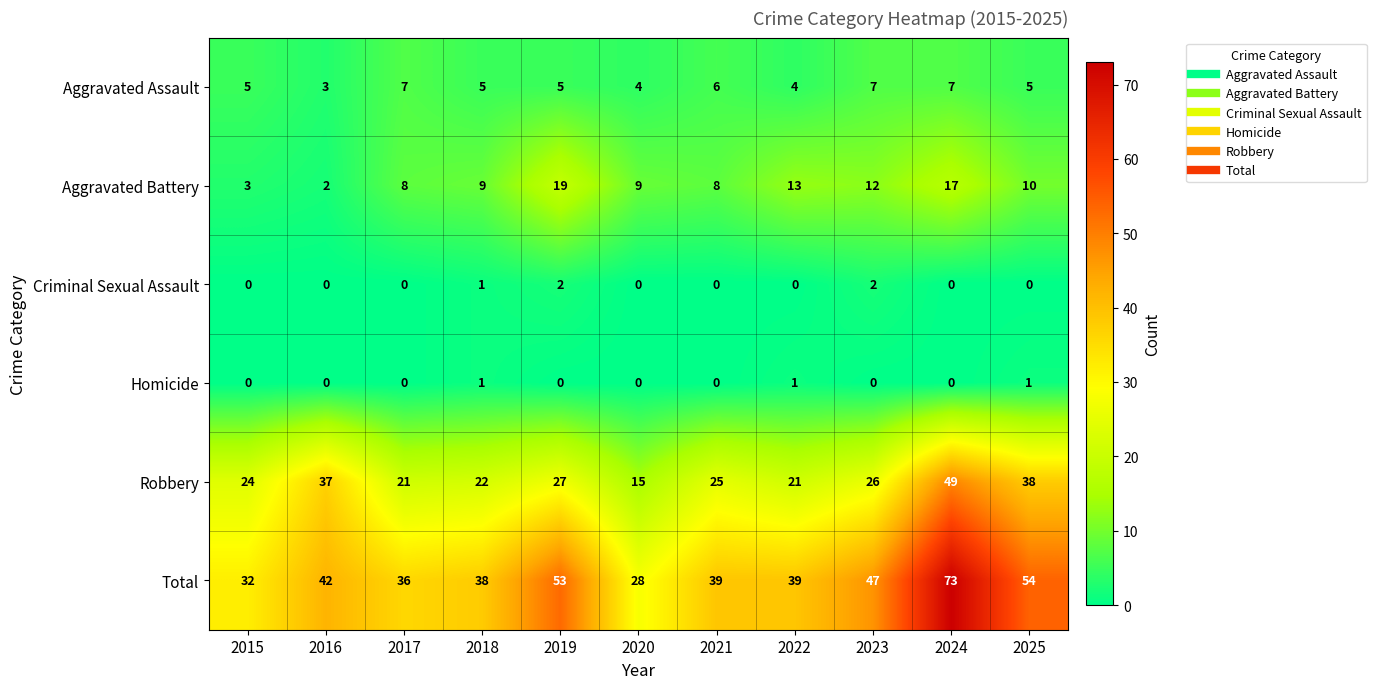

Which series has the widest spread of values?

Total